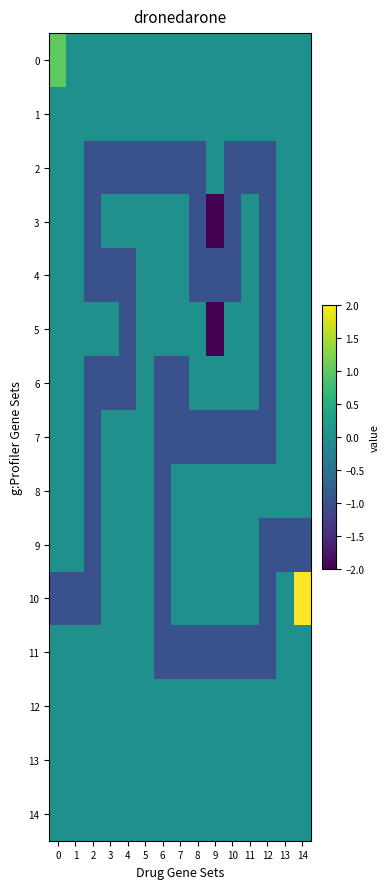

Count the number of categories in the chart.

15